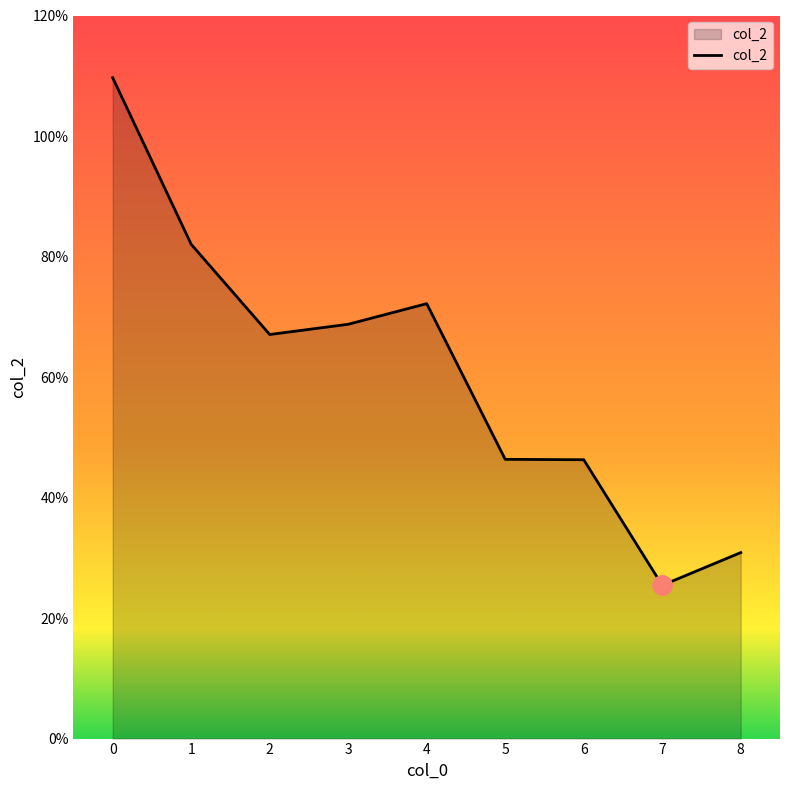

Rank the categories by value from highest to lowest.

0, 1, 4, 3, 2, 5, 6, 8, 7